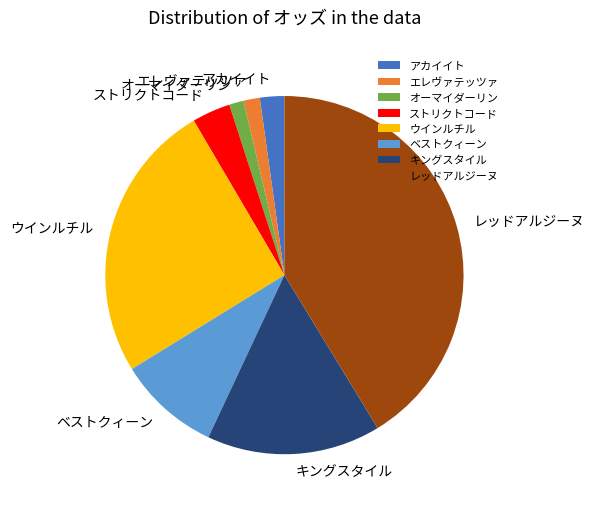

Approximately how many times larger is the value at エレヴァテッツァ compared to オーマイダーリン?

1.1